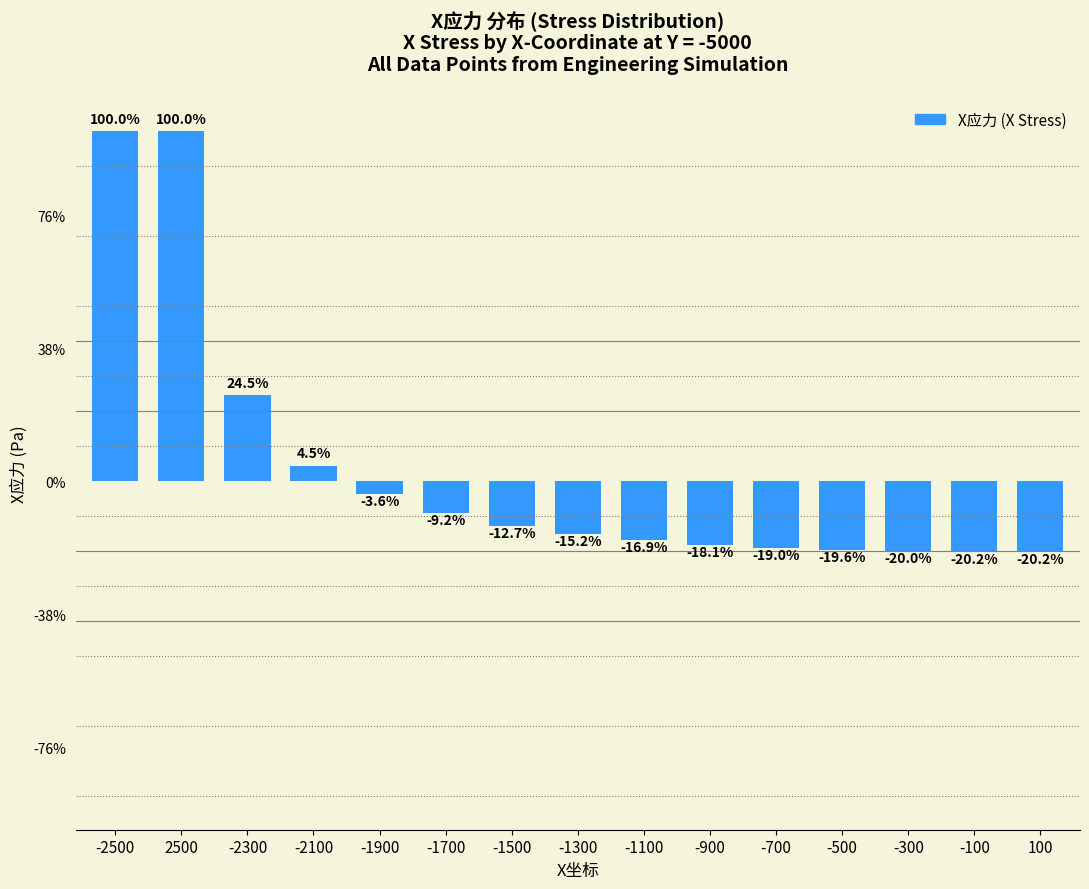

Reading right to left, what are all the values shown in this chart?

100=-106377495.9	-100=-106377495.9	-300=-105410774.9	-500=-103403821.6	-700=-100197793.0	-900=-95523931.1	-1100=-88945544.1	-1300=-79786996.6	-1500=-66835214.4	-1700=-48335644.1	-1900=-19177297.0	-2100=23594316.4	-2300=128962351.3	2500=526424459.9	-2500=526424459.9